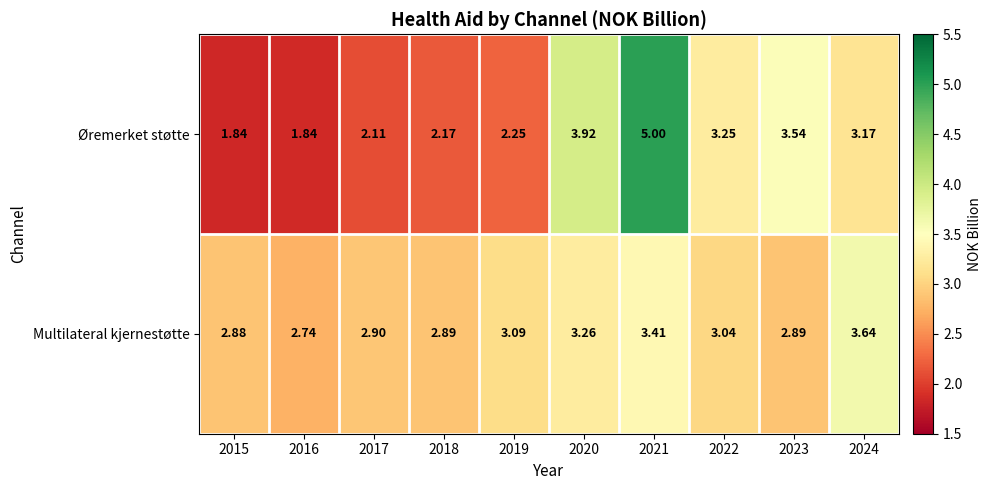

Between 2017 and 2021, which series saw the biggest shift?

Øremerket støtte